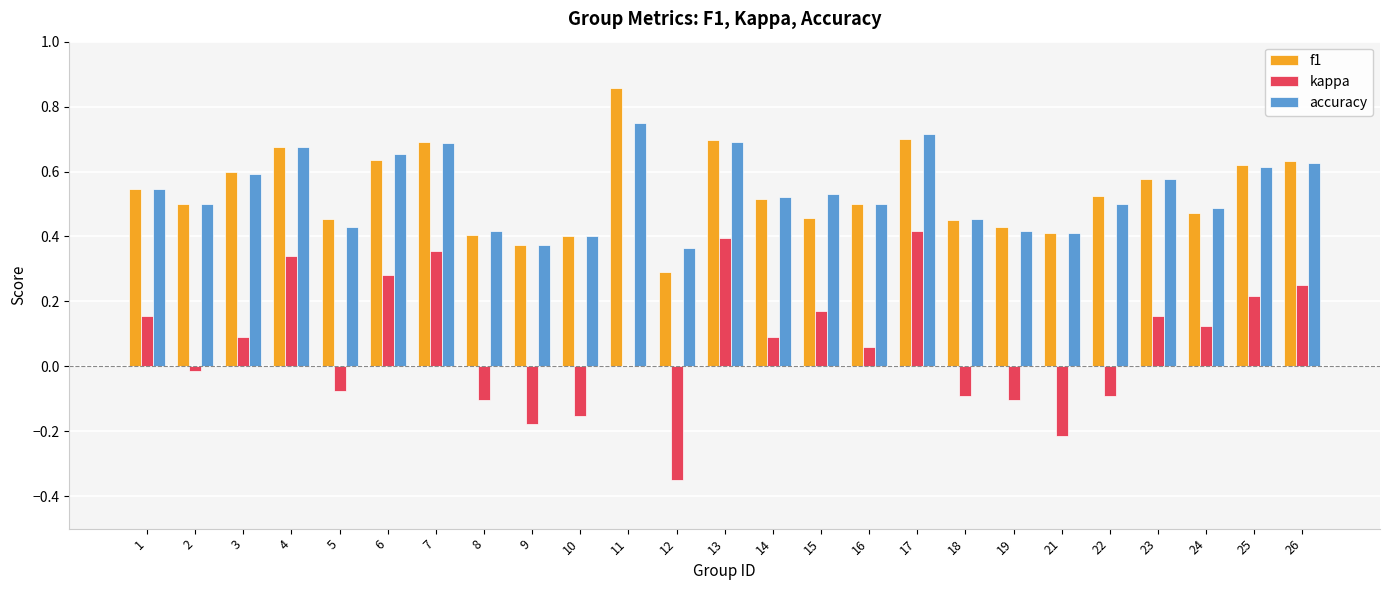

Which series changed the most between 7 and 14?

kappa